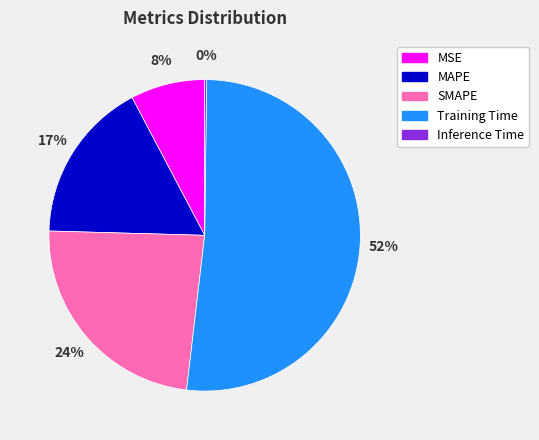

To the nearest percent, what portion does MSE represent?

8%